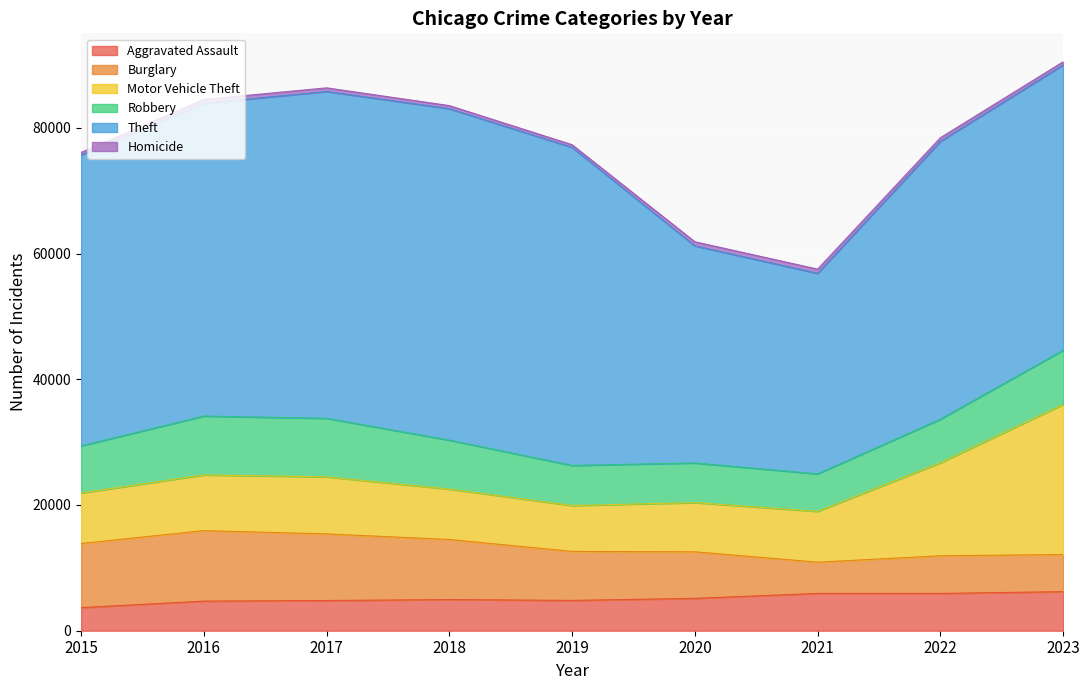

Reading left to right, transcribe all the data shown in this chart.

Aggravated Assault: 2015=3678	2016=4712	2017=4806	2018=4960	2019=4822	2020=5151	2021=5935	2022=5933	2023=6217
Burglary: 2015=10199	2016=11215	2017=10598	2018=9556	2019=7798	2020=7404	2021=4970	2022=5990	2023=5911
Motor Vehicle Theft: 2015=8032	2016=8852	2017=9074	2018=8018	2019=7292	2020=7825	2021=8077	2022=14795	2023=23864
Robbery: 2015=7498	2016=9372	2017=9308	2018=7787	2019=6380	2020=6308	2021=5968	2022=6932	2023=8631
Theft: 2015=46262	2016=49752	2017=51994	2018=52725	2019=50595	2020=34535	2021=31904	2022=44196	2023=45375
Homicide: 2015=413	2016=610	2017=579	2018=489	2019=425	2020=651	2021=671	2022=580	2023=505